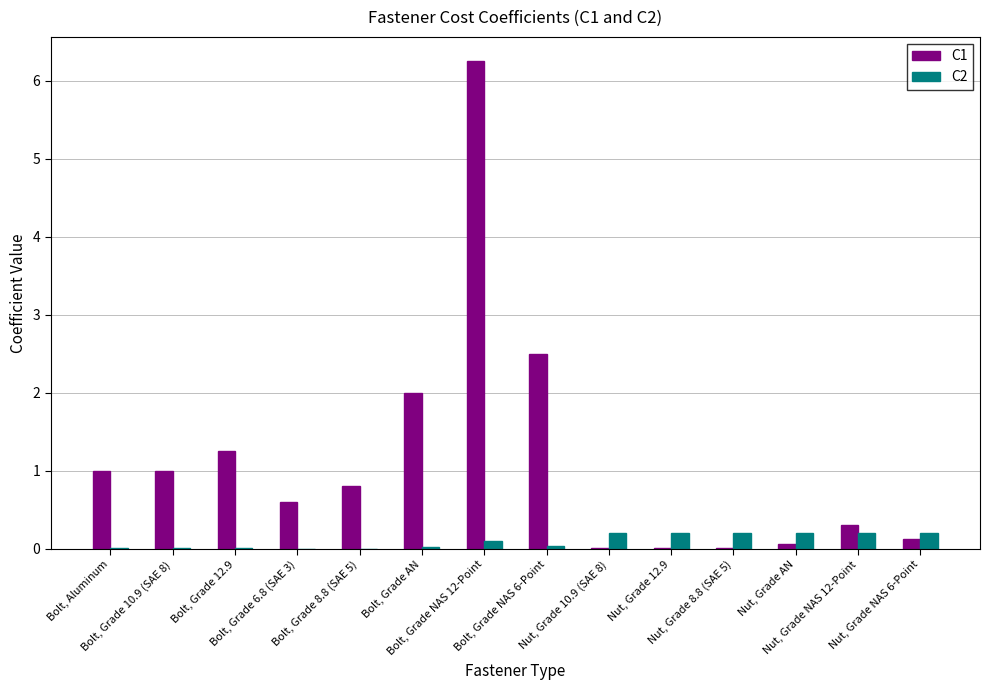

What is the sum of all C1 values?

15.9